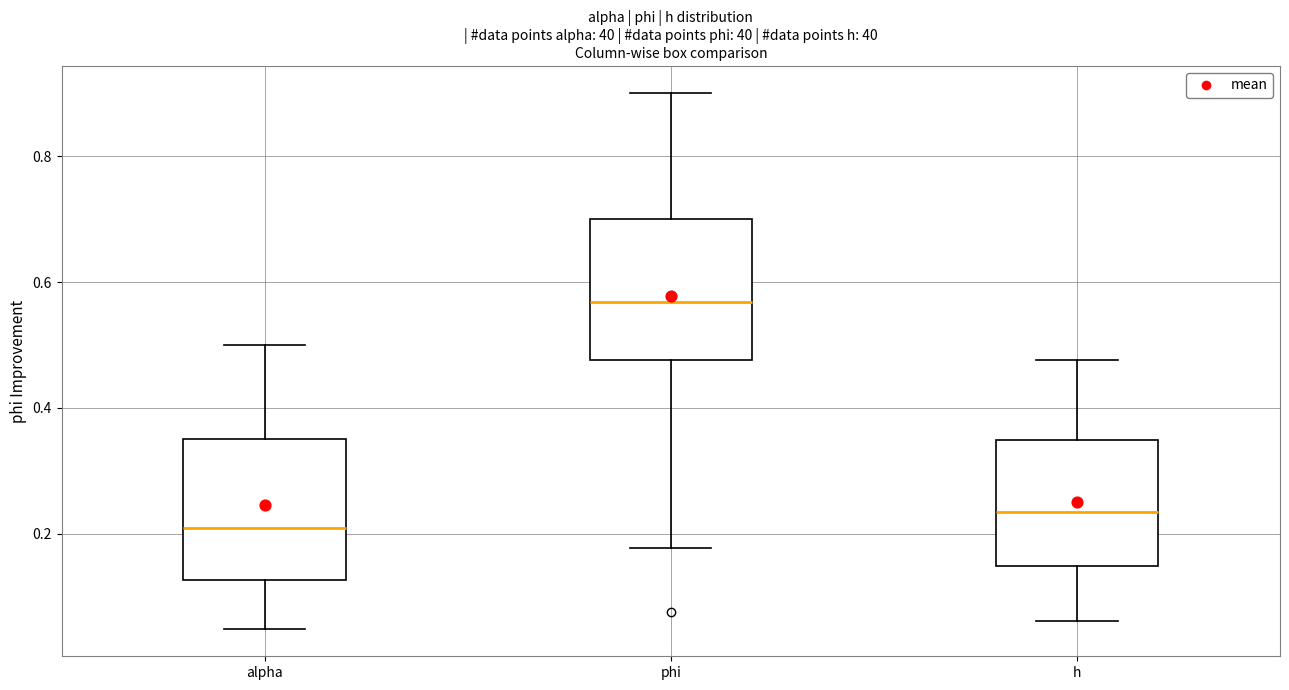

Reading left to right, transcribe this box plot: for each box, give where its median line is, the range the box spans, and where its two whiskers end, as read against the y-axis. The values are not printed on the chart, so give them approximately, as read against the axis.

alpha: median 0.20, box 0.12 to 0.36, whiskers 0.04 to 0.50
phi: median 0.56, box 0.48 to 0.70, whiskers 0.18 to 0.90
h: median 0.24, box 0.14 to 0.34, whiskers 0.06 to 0.48